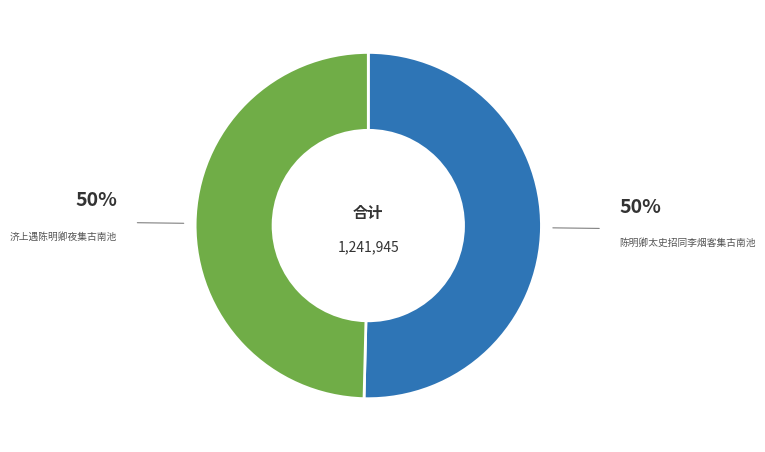

Is it true that 济上遇陈明卿夜集古南池 is 50% of the pie?

True